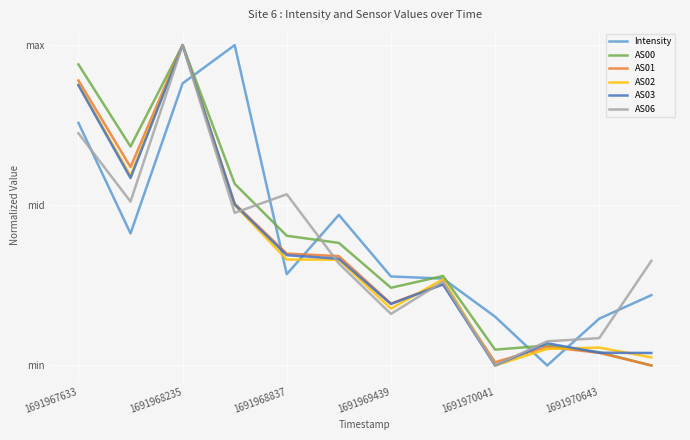

True or false: AS03 and AS06 cross at least once.

True